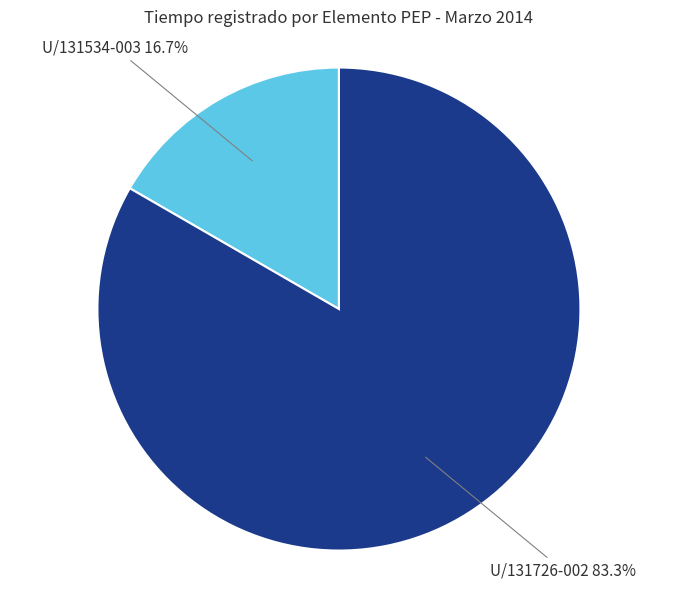

Is it true that U/131534-003 is 17% of the pie?

True